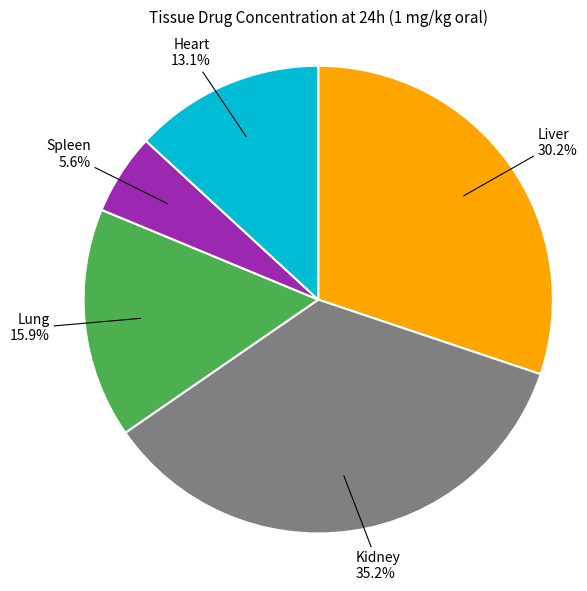

How many slices are in this pie chart?

5